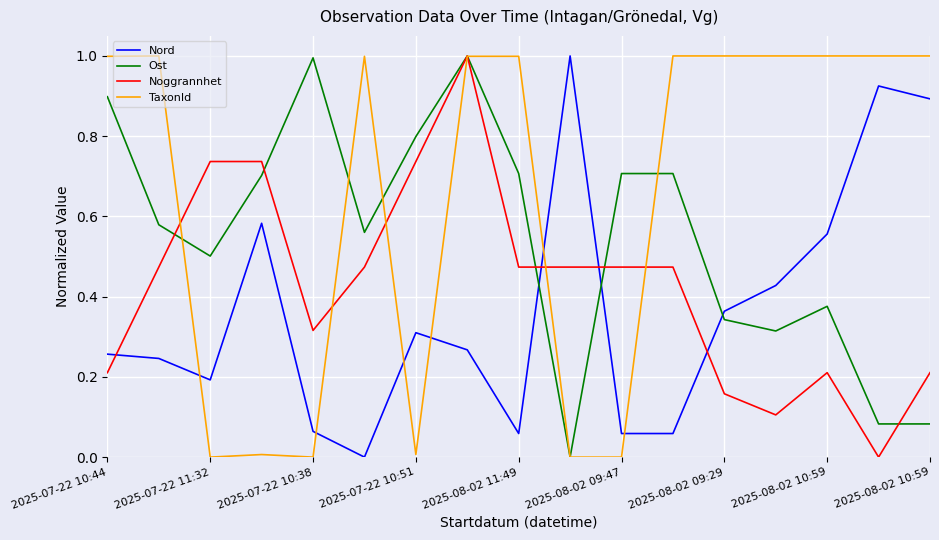

Which series has the largest total across all categories?

TaxonId